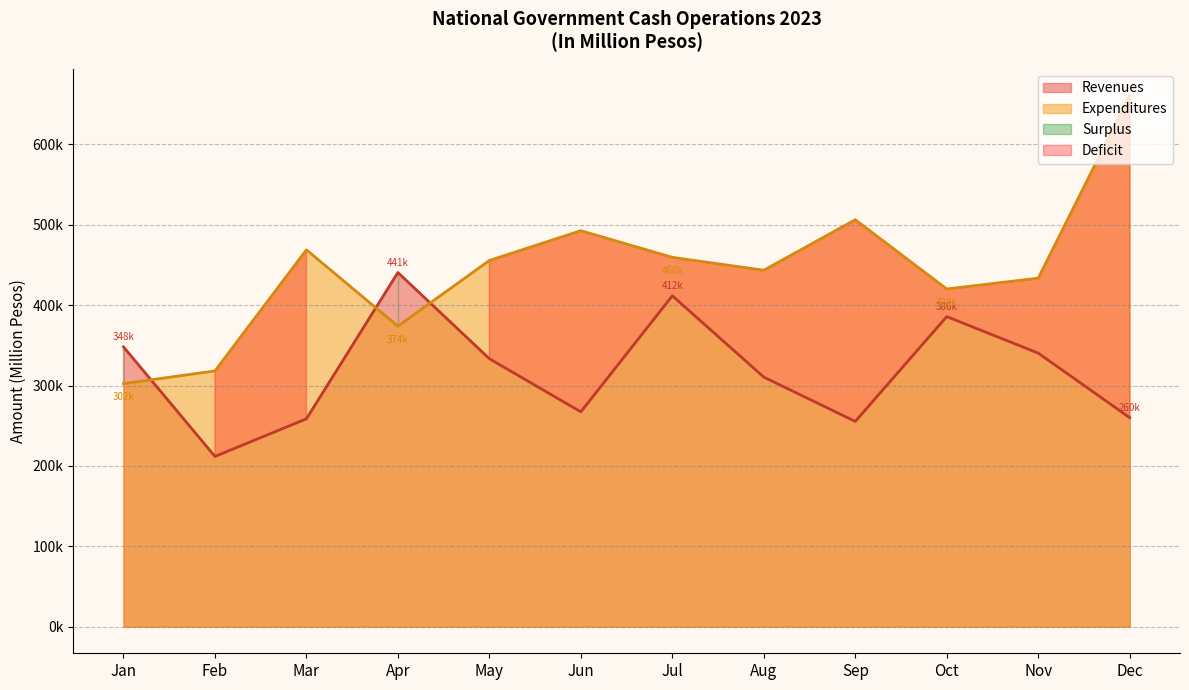

In Revenues, how many points are higher than both neighbors (excluding endpoints)?

3